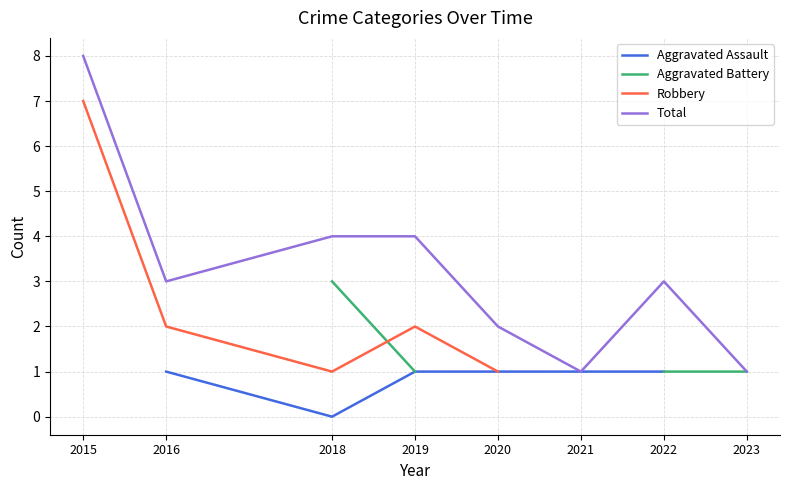

True or false: Aggravated Battery and Total cross at least once.

False